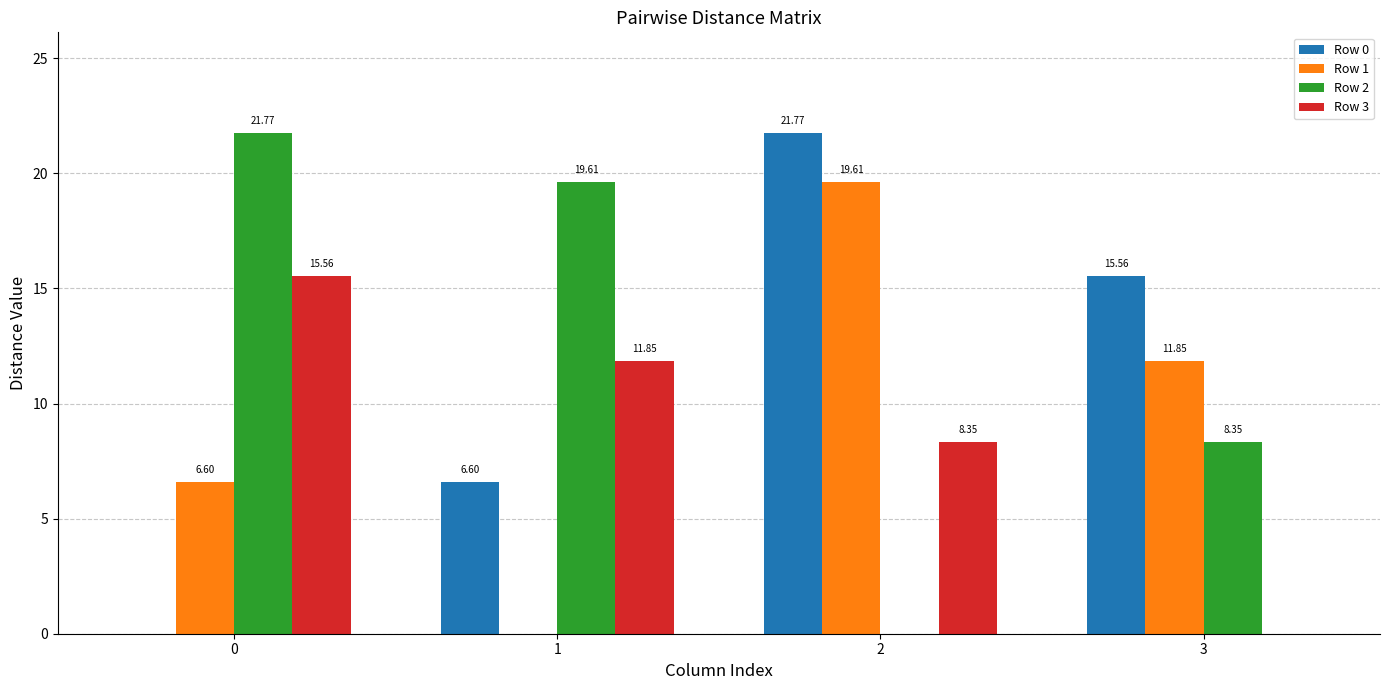

What is the total value across all series at 3?

35.8